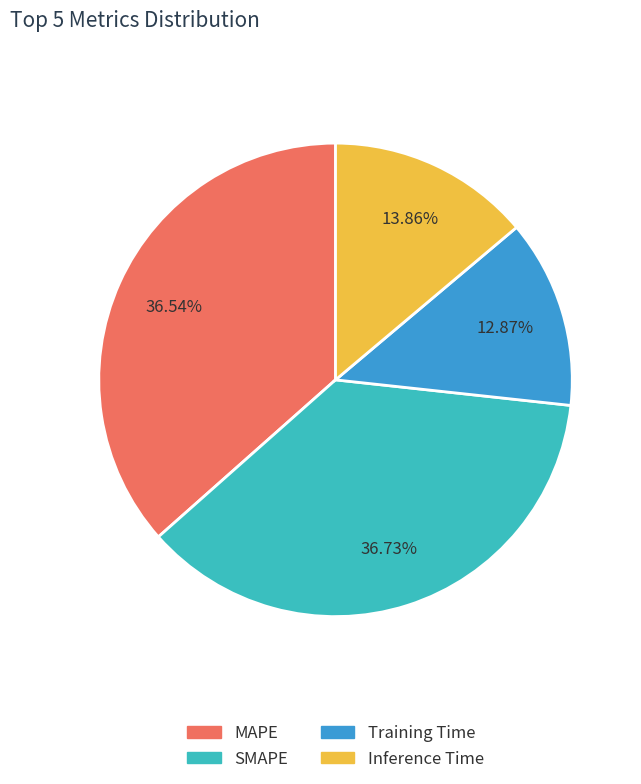

Is it true that Inference Time is 27% of the pie?

False